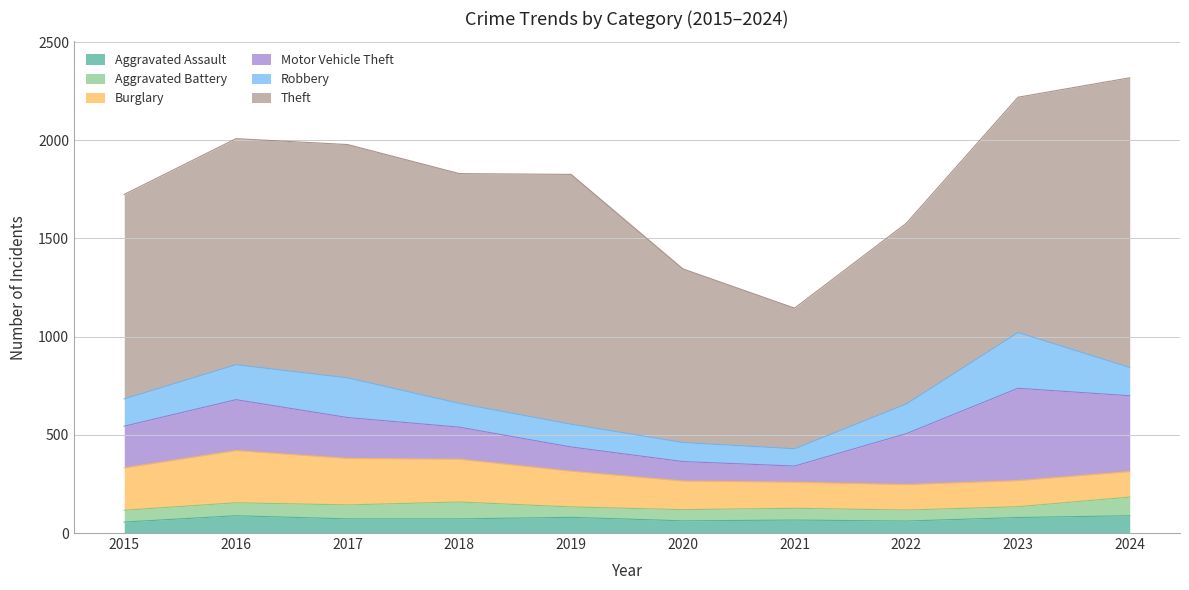

Which has a higher value, 2018 or 2022?

2018